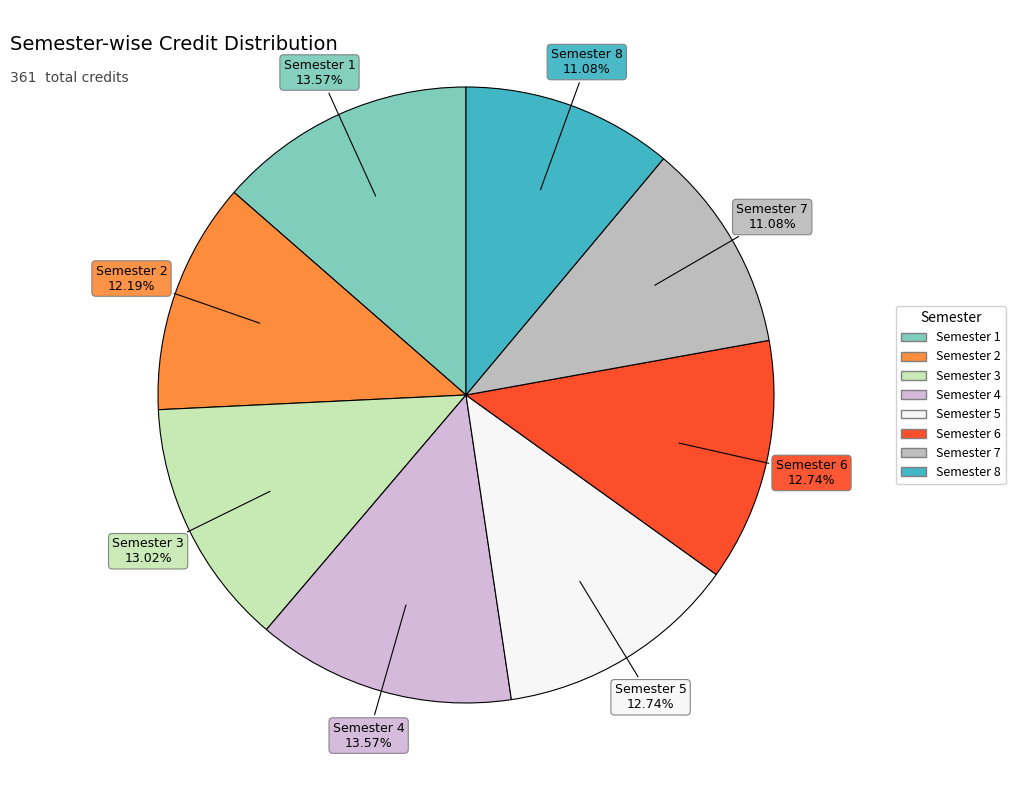

What percentage is the Semester 7 slice, to the nearest percent?

11%